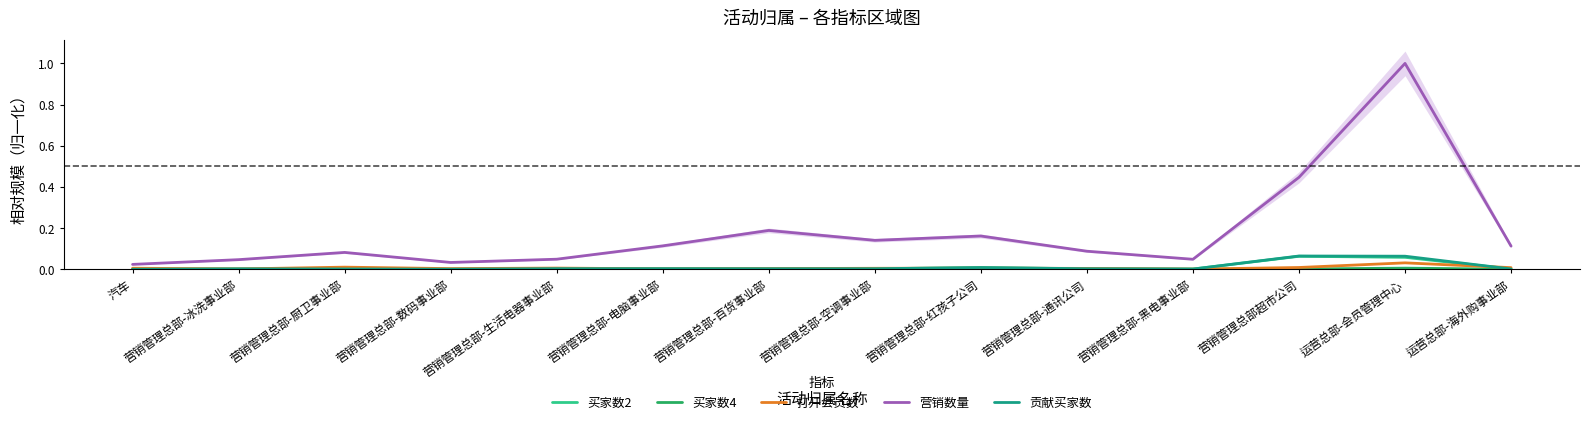

True or false: 贡献买家数 and 买家数2 cross at least once.

False